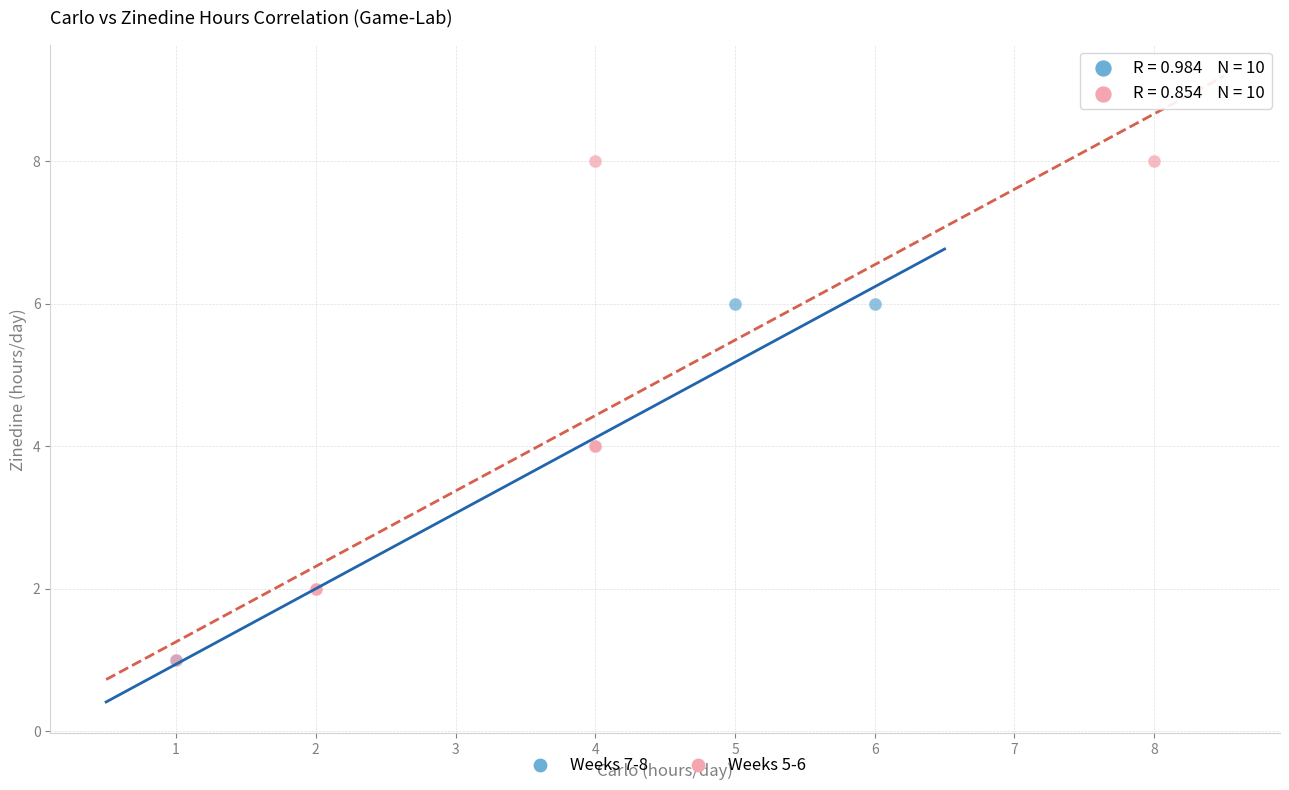

Which series has the largest Y range (max minus min)?

Weeks 5-6